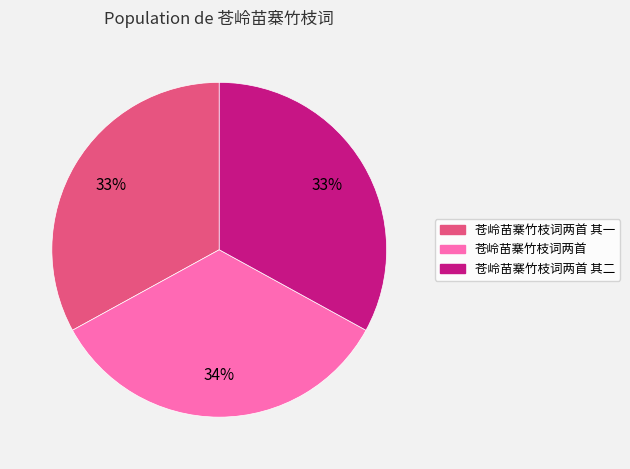

To the nearest percent, what is the difference between the largest and smallest slice percentages?

1%